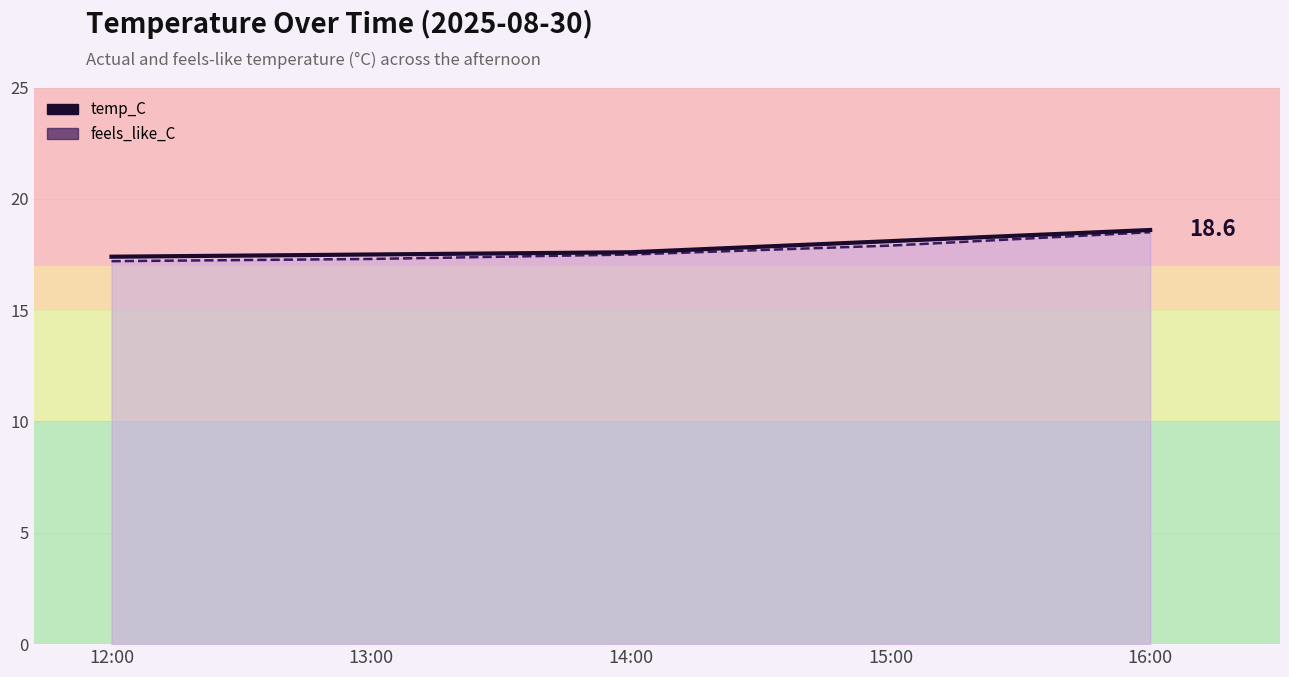

What is the minimum value for temp_C?

17.4